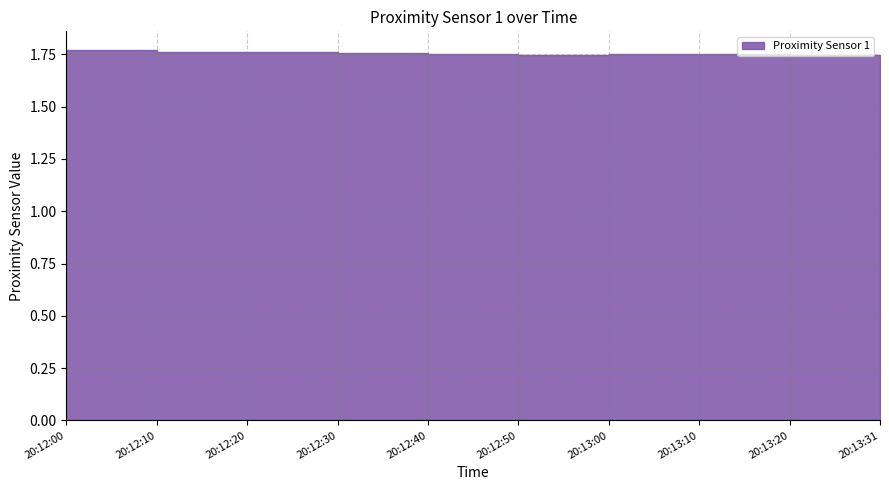

How many data points does each series have?

10